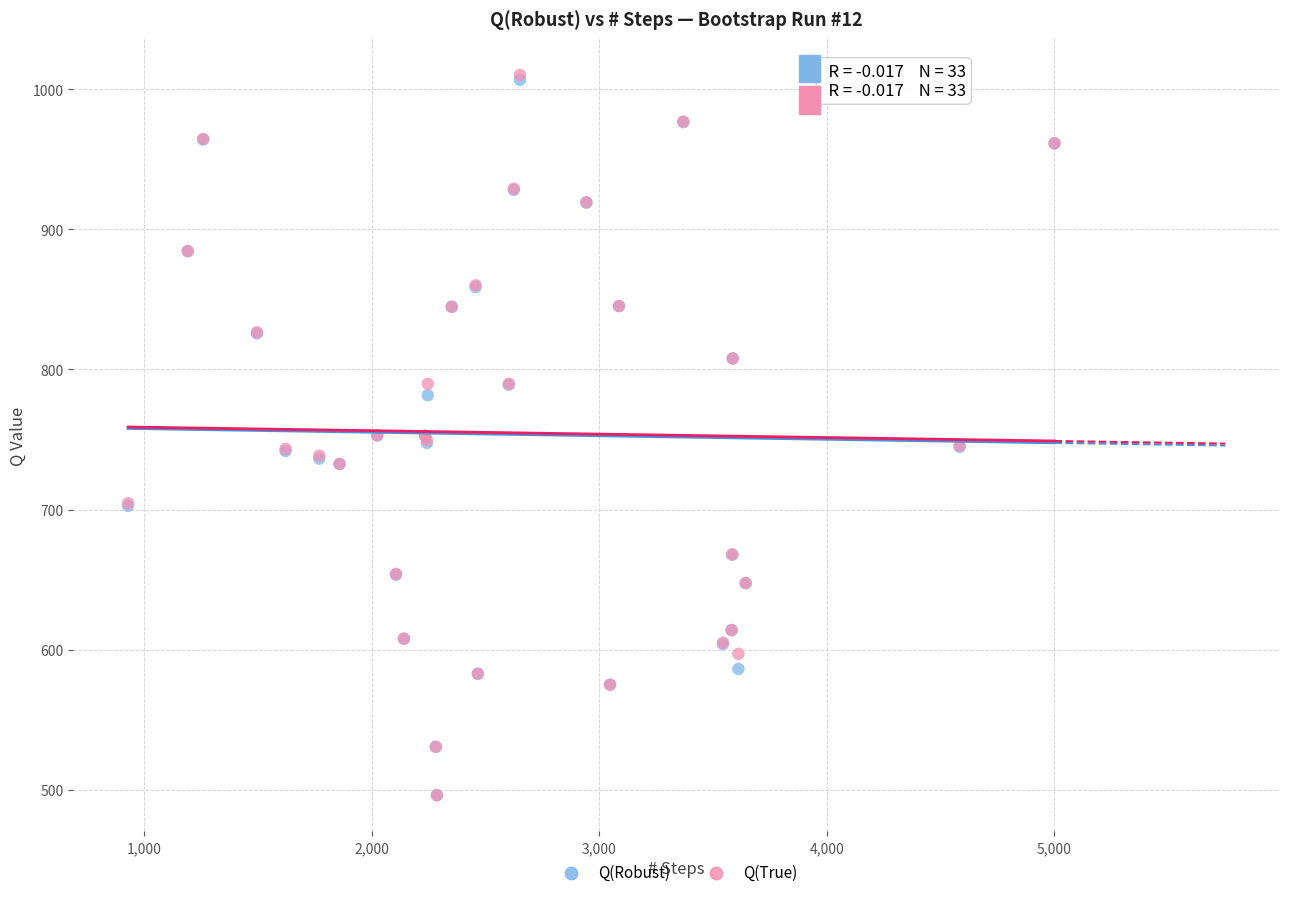

Which series has the largest Y range (max minus min)?

Q(True)